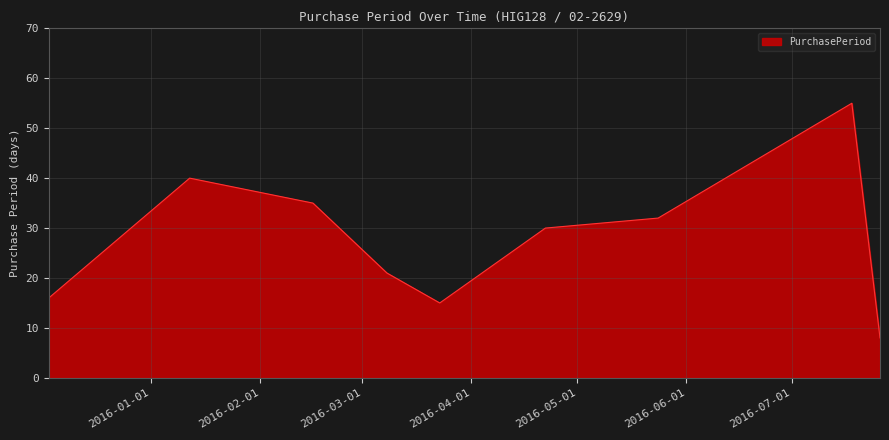

What is the maximum value shown in the chart?

55